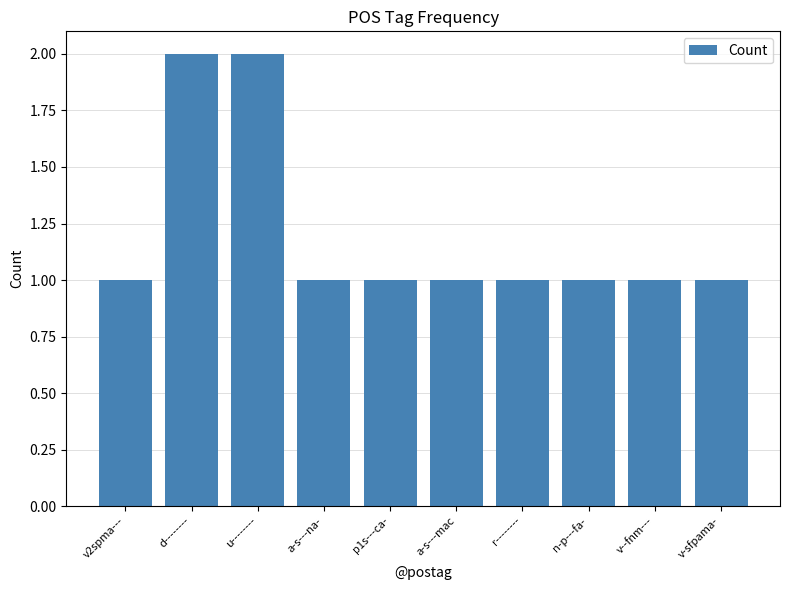

Is it true that the value at v--fnm--- is 1?

True